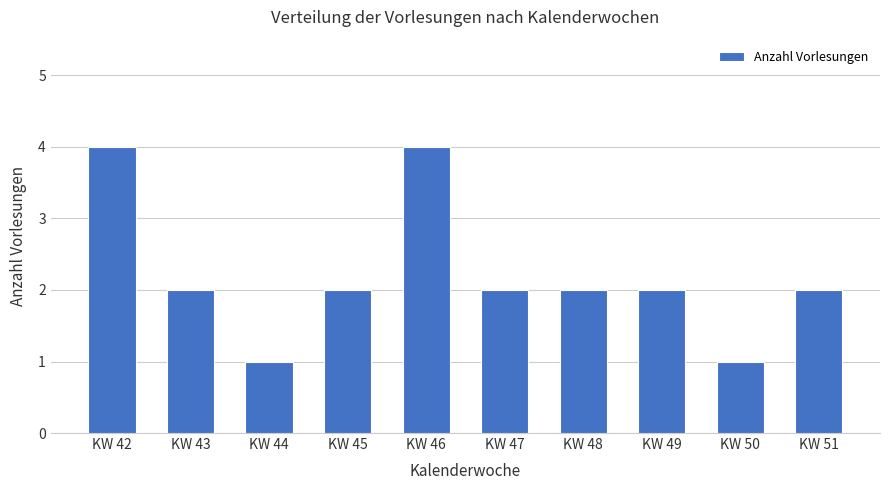

What is the difference between the maximum and second lowest values?

3